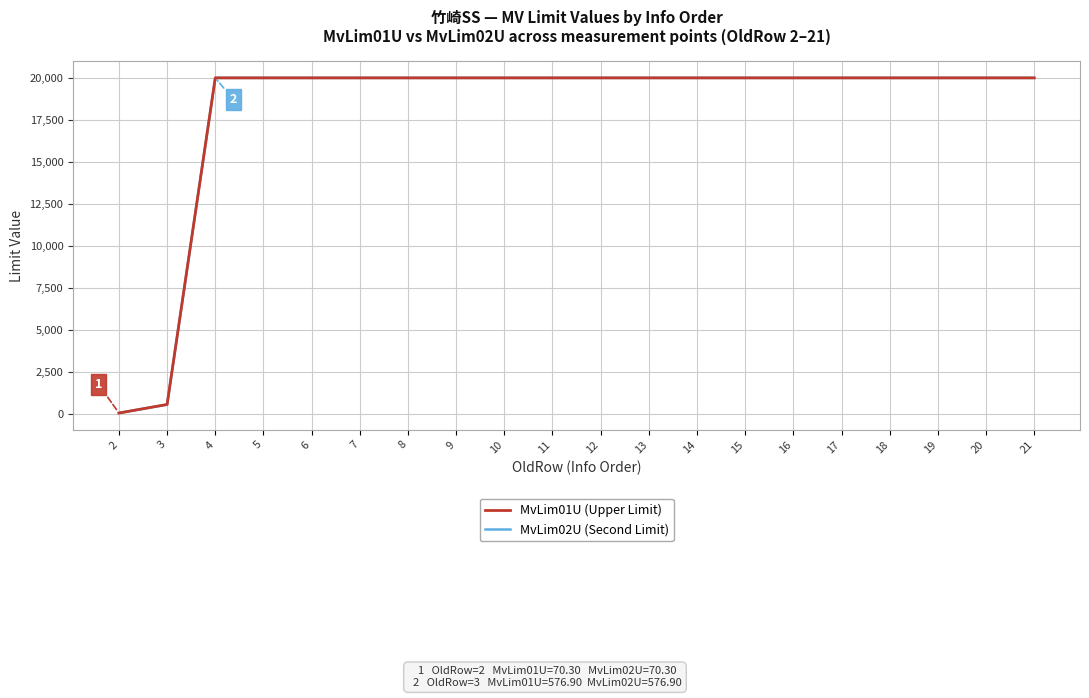

List the series in order of their peak value, highest first.

MvLim01U (Upper Limit), MvLim02U (Second Limit)